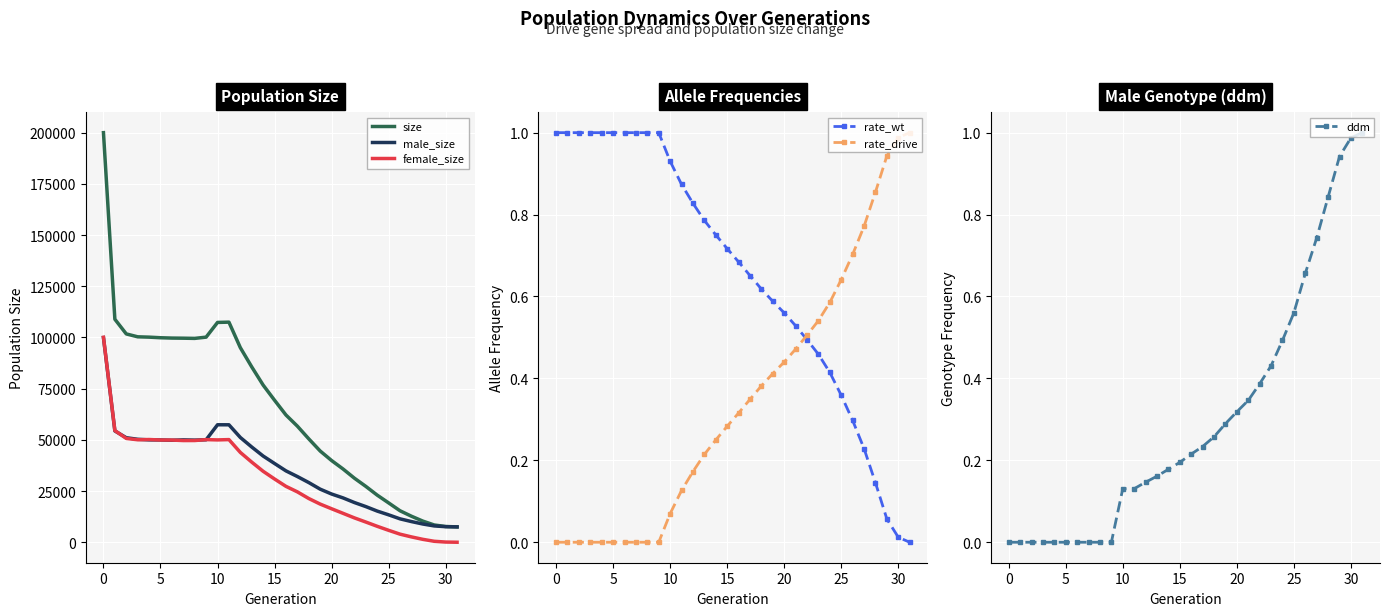

What is the lowest value of the size series?

7500